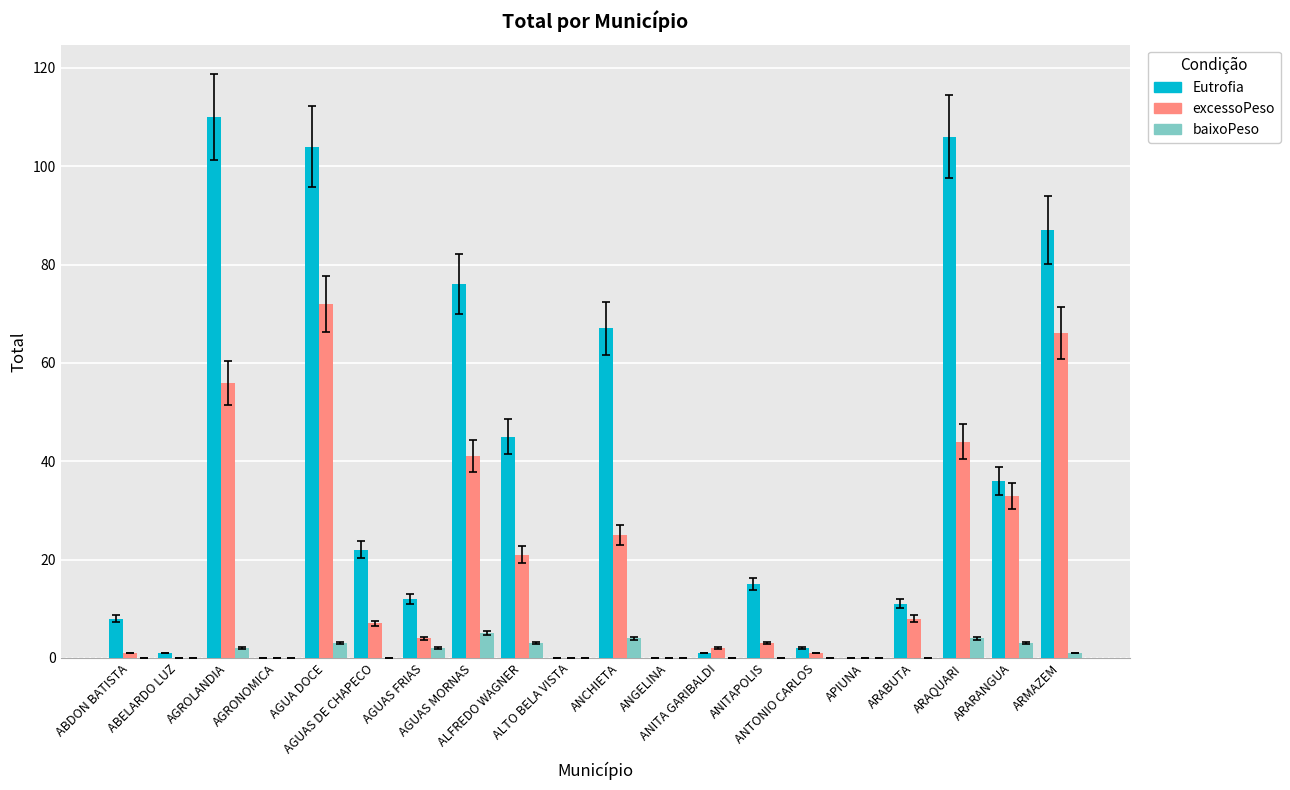

How many categories are shown in the chart?

20